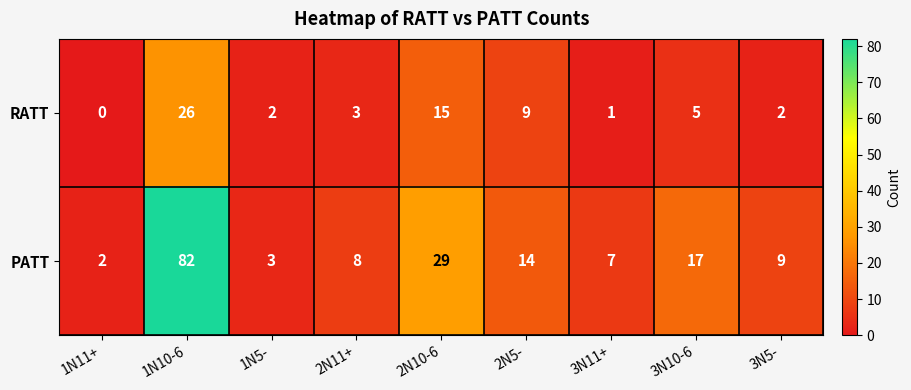

What is the spread (max minus min) of values at 3N10-6?

12